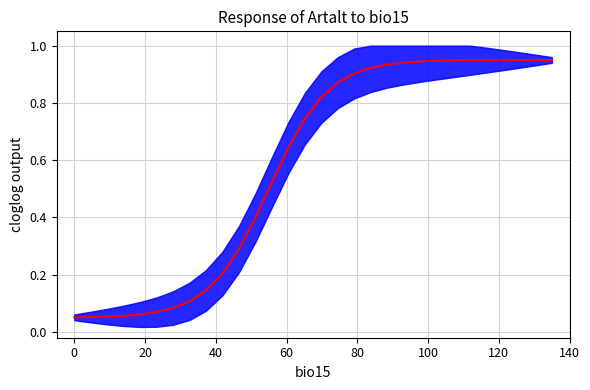

Does the chart have visible grid lines?

Yes